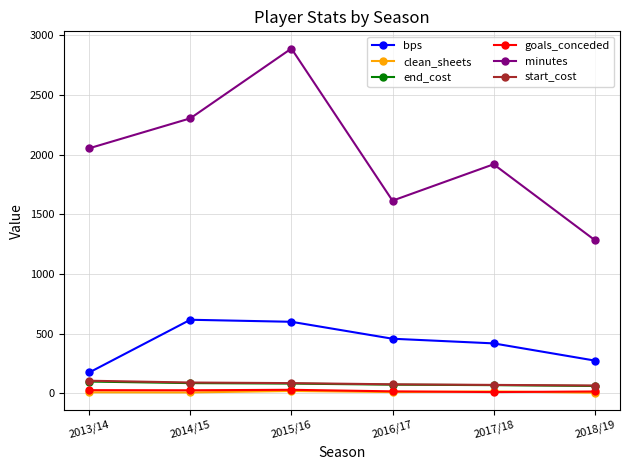

True or false: minutes has more than 0 points higher than both neighbors.

True